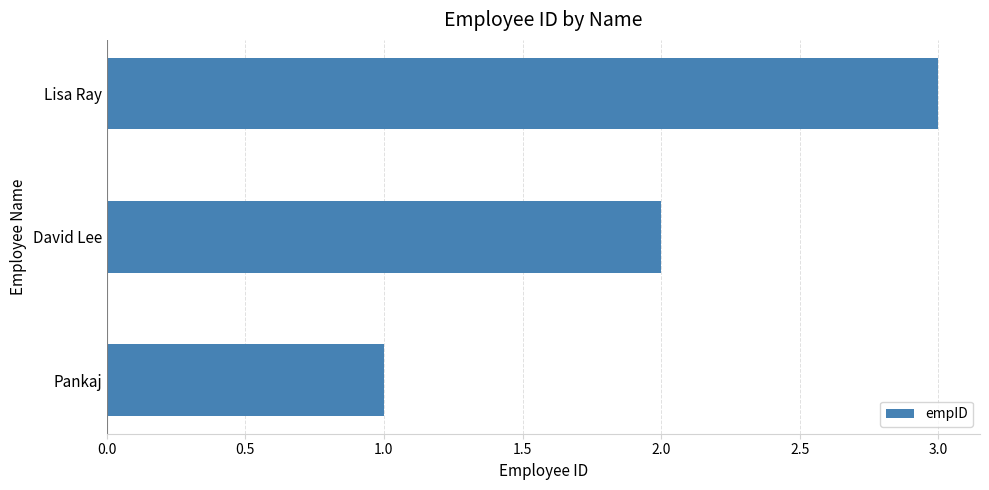

At which label is the value closest to 2?

David Lee